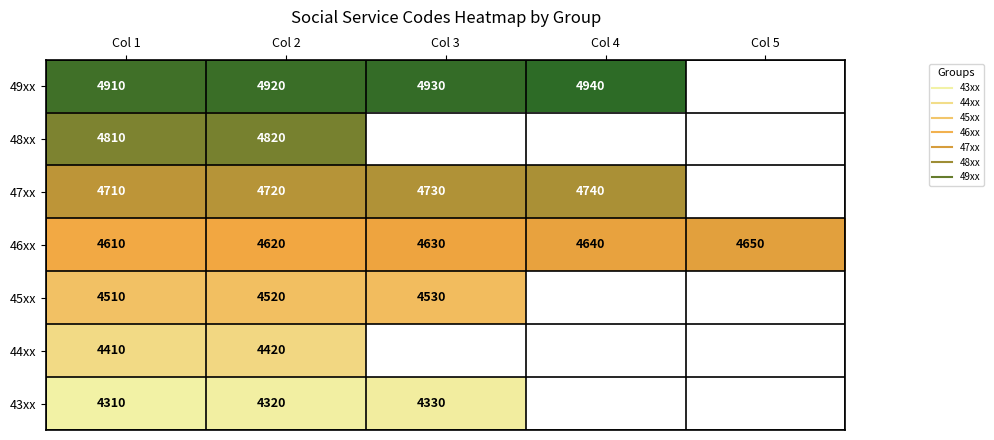

Which category has the lowest value across all series?

Col 1